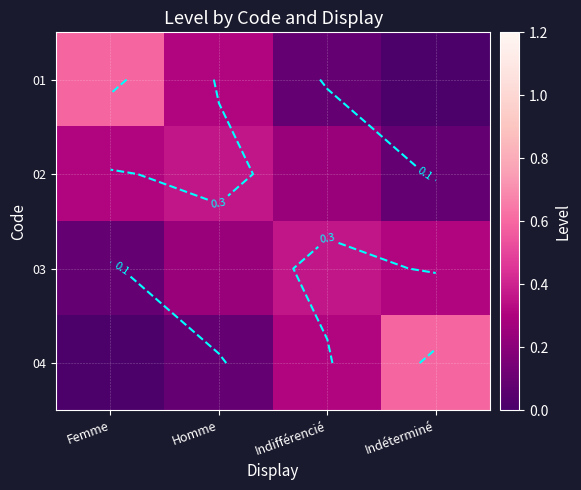

At how many categories does at least one series exceed 0?

4